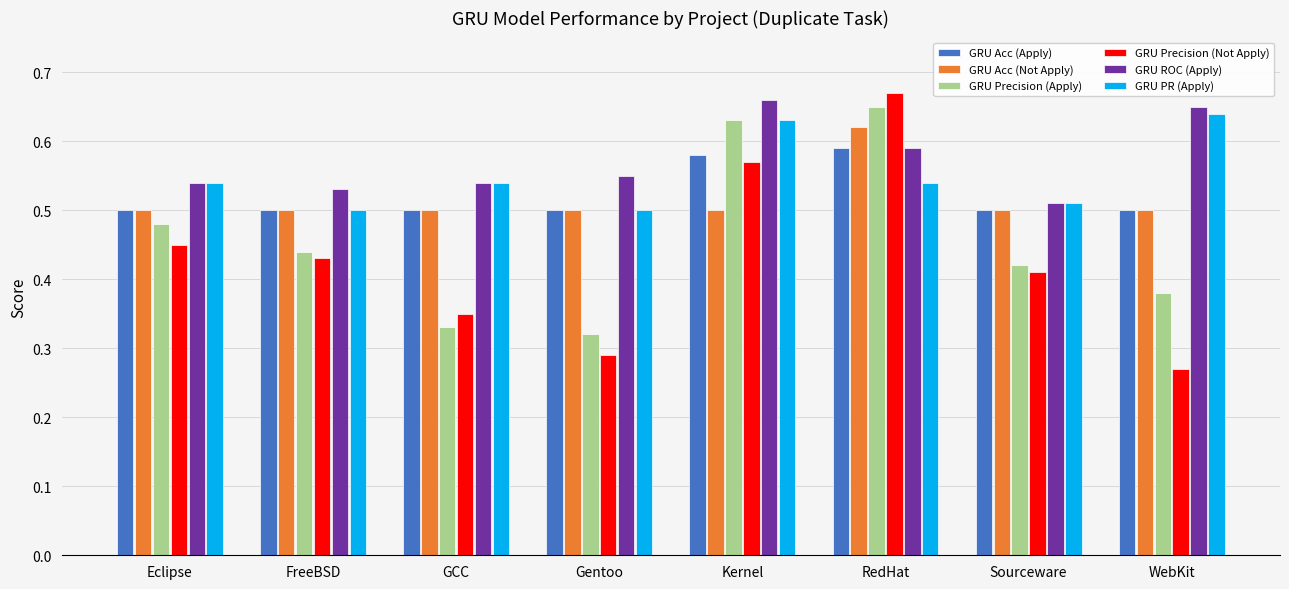

What is the total value across all series at Sourceware?

2.9